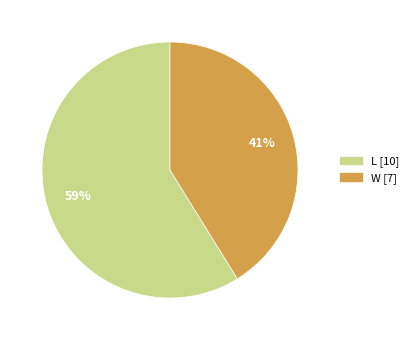

To the nearest percent, what portion does L represent?

59%